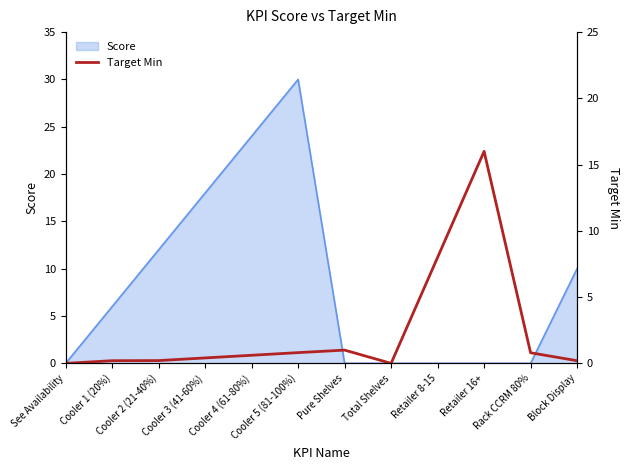

What is the difference between the maximum and minimum values?

16.0